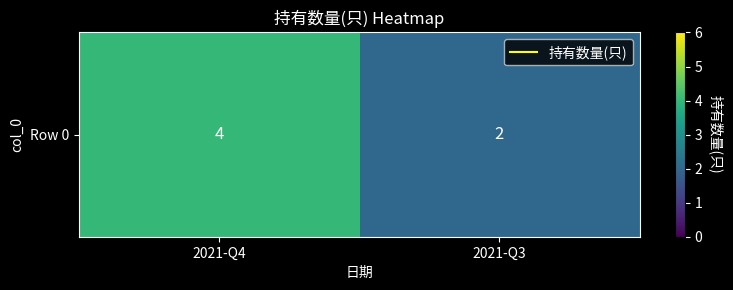

Approximately how many times larger is the value at 2021-Q4 compared to 2021-Q3?

2.0